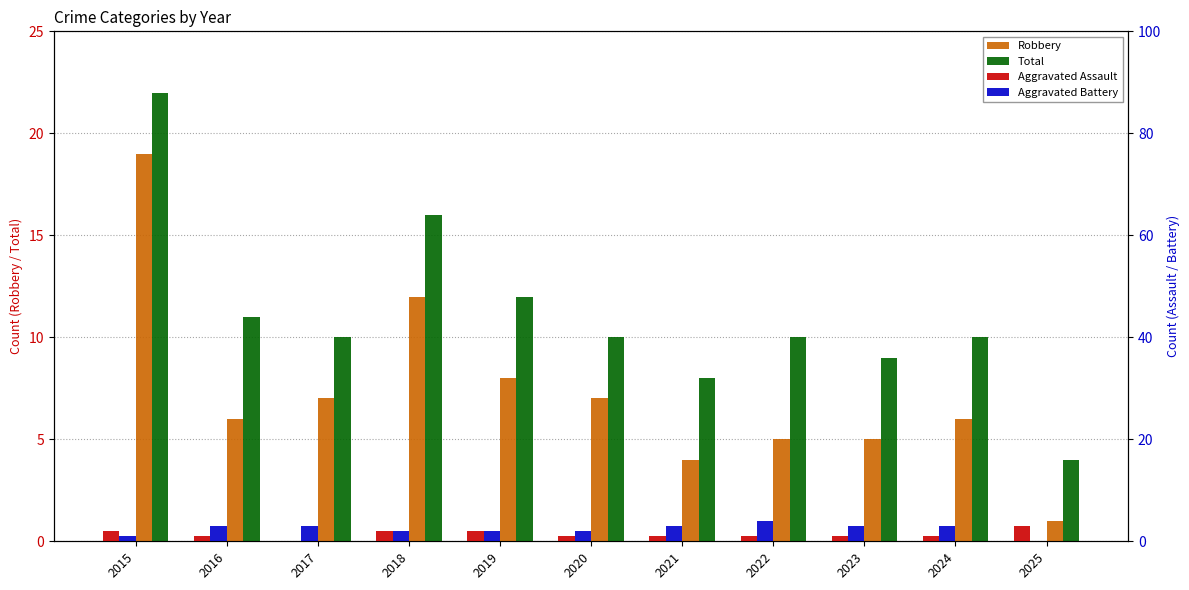

Reading left to right, list all the values displayed in this chart.

Robbery: 2015=19	2016=6	2017=7	2018=12	2019=8	2020=7	2021=4	2022=5	2023=5	2024=6	2025=1
Total: 2015=22	2016=11	2017=10	2018=16	2019=12	2020=10	2021=8	2022=10	2023=9	2024=10	2025=4
Aggravated Assault: 2015=2	2016=1	2017=0	2018=2	2019=2	2020=1	2021=1	2022=1	2023=1	2024=1	2025=3
Aggravated Battery: 2015=1	2016=3	2017=3	2018=2	2019=2	2020=2	2021=3	2022=4	2023=3	2024=3	2025=0